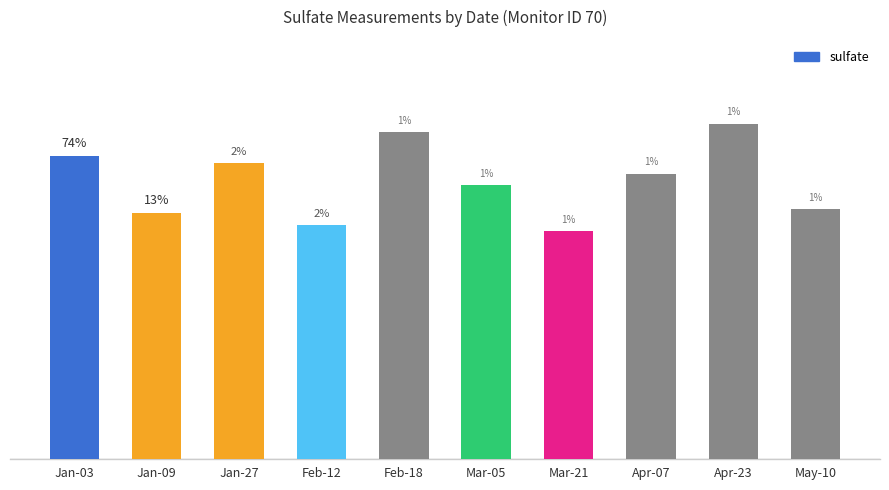

How many values are below 3?

2